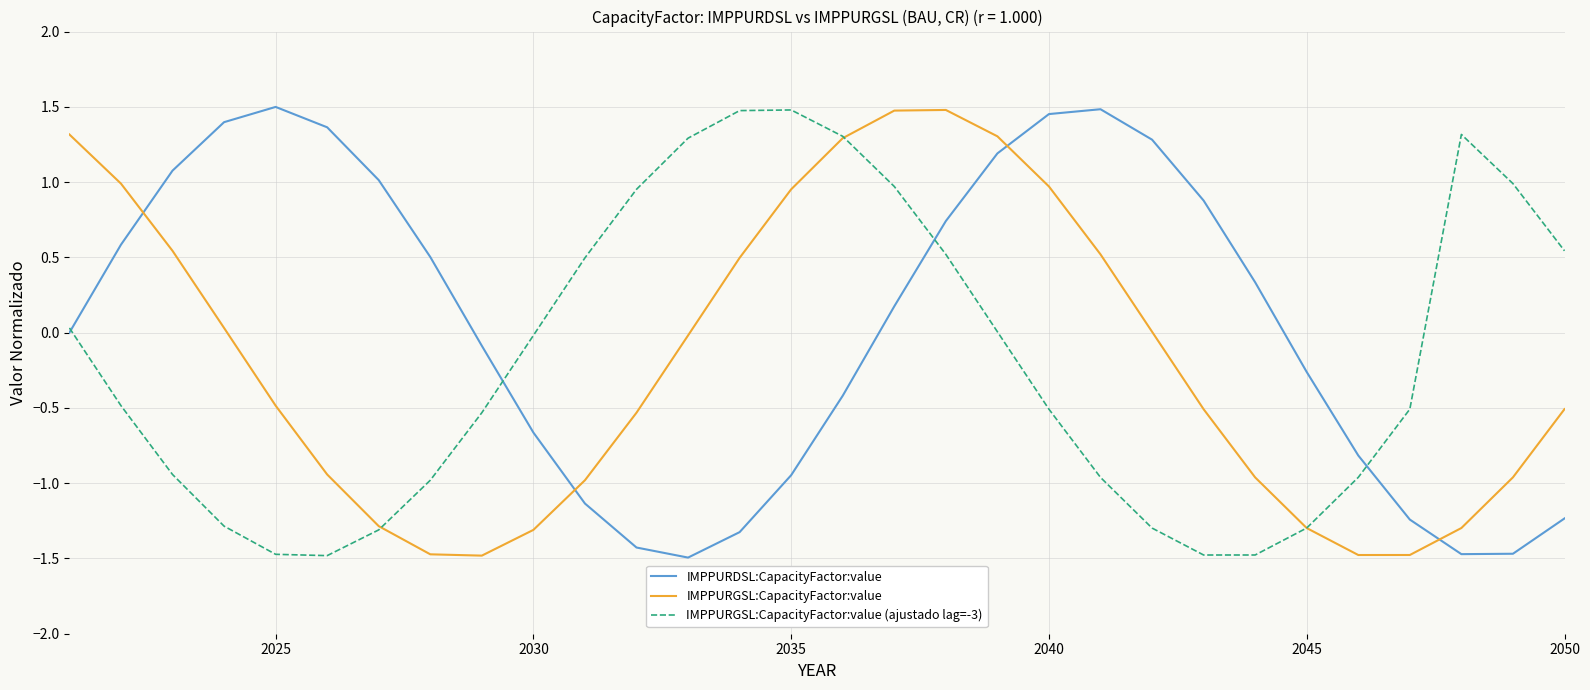

Which series has the largest total across all categories?

IMPPURDSL:CapacityFactor:value